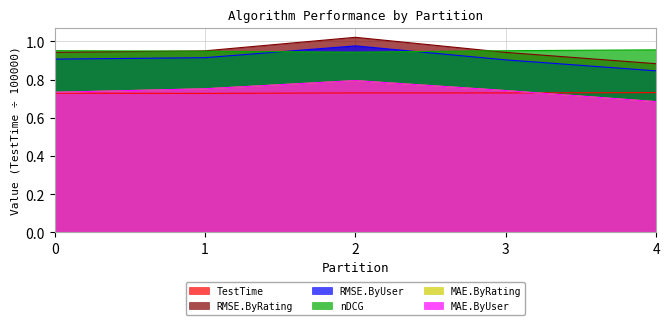

The value of TestTime at 4 is 0.3. True or false?

False